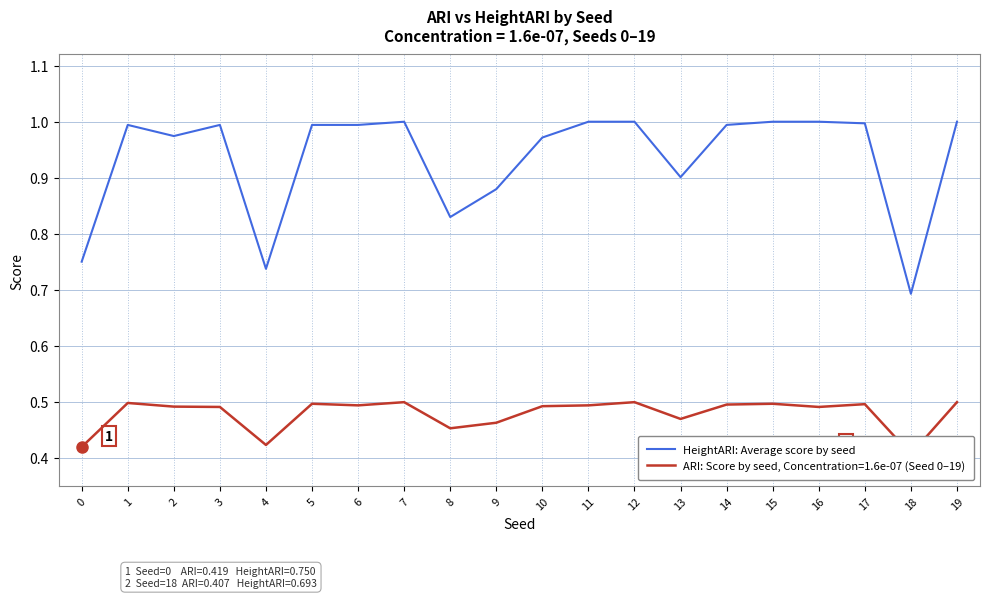

What is the sum of the values at 2 and 15?

2.0